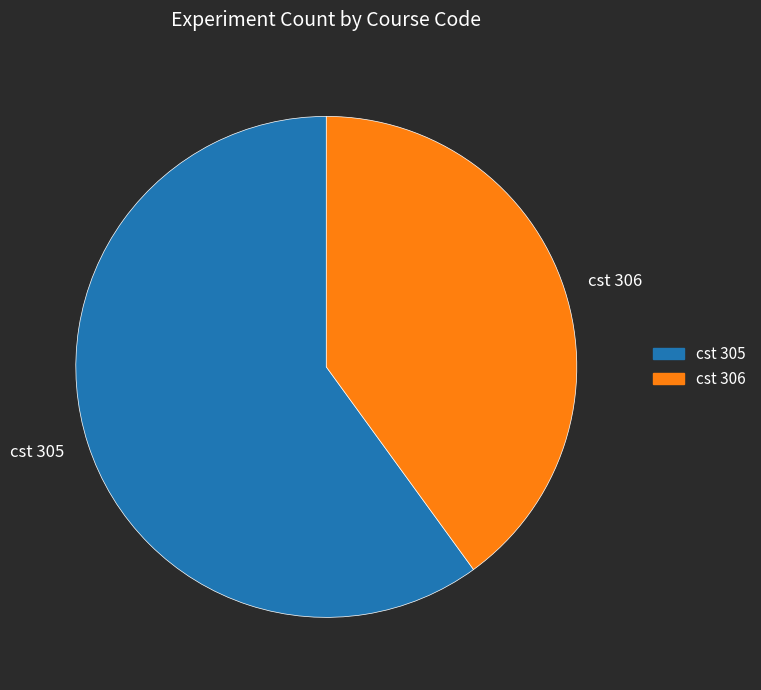

Is the sum of cst 306 and cst 305 greater than half?

Yes